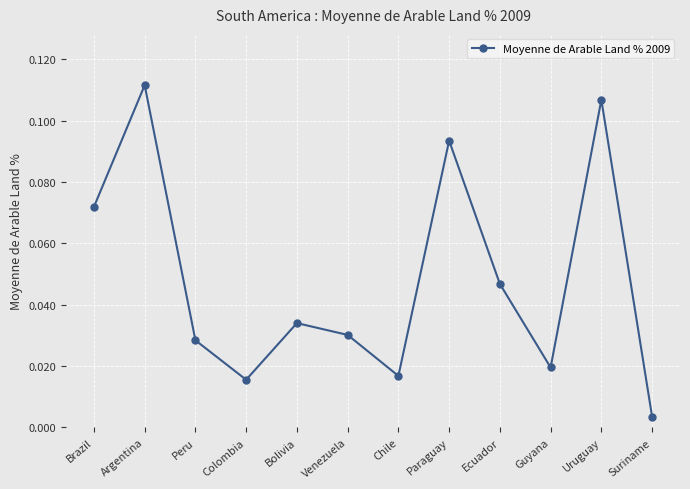

How many interior local peaks (higher than both neighbors) does the data have?

4